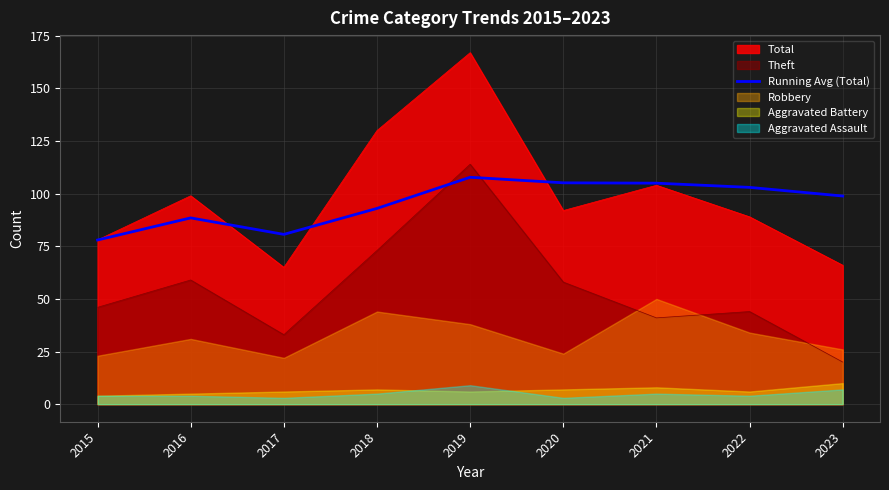

How many lines are shown in the chart?

1